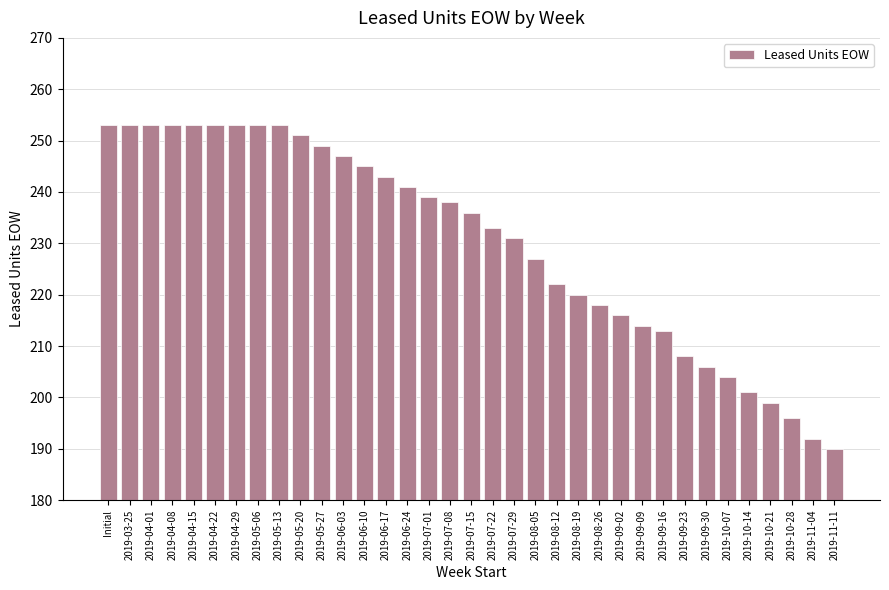

How many data points does each series have?

35